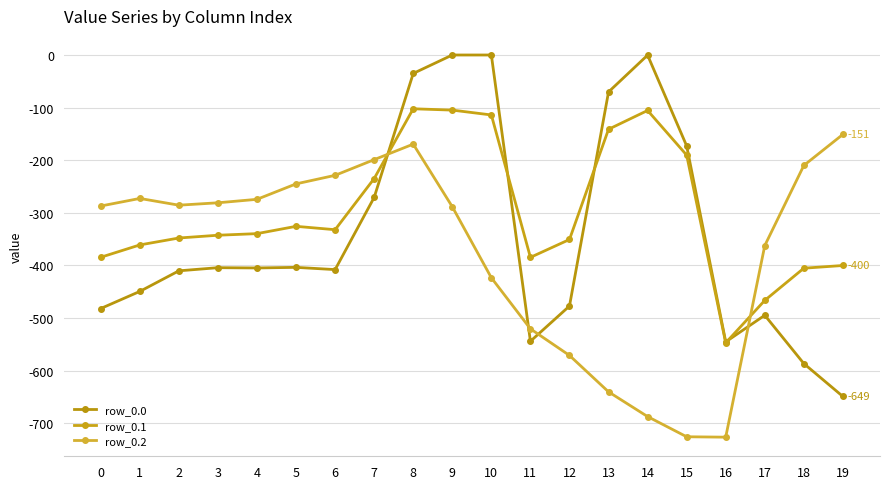

True or false: row_0.1 and row_0.2 intersect in this chart.

True